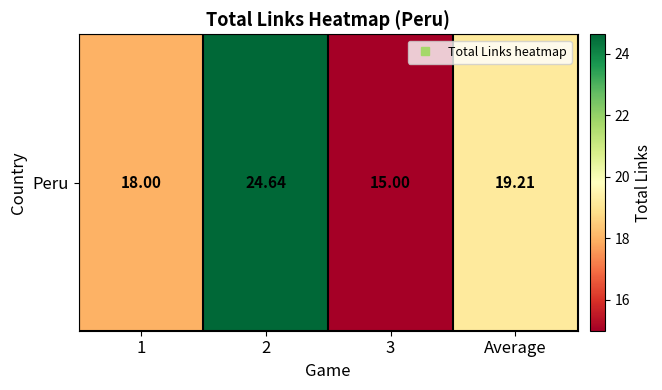

What is the sum of the values at Average and 3?

34.2